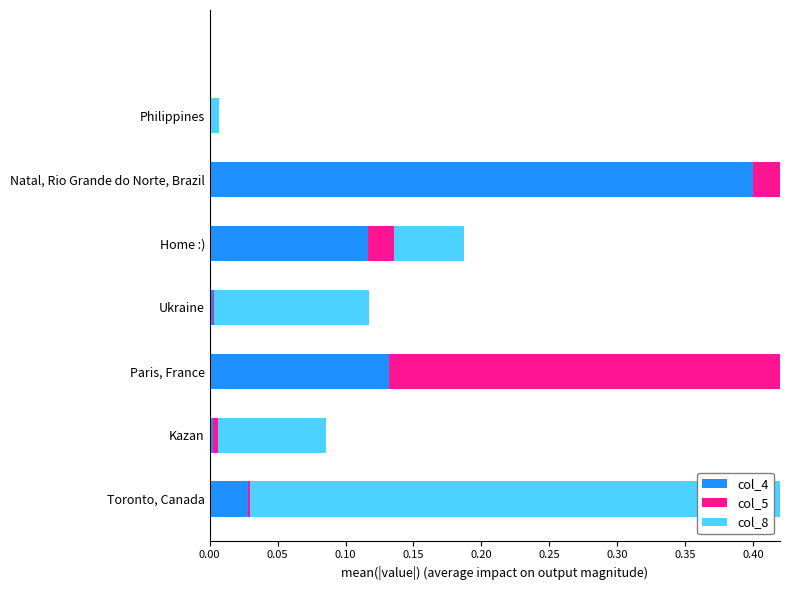

Reading left to right, transcribe all the data shown in this chart.

col_4: 0.0	0.0	0.1	0.0	0.1	0.4	0.0	0.0
col_5: 0.0	0.0	0.4	0.0	0.0	0.4	0.0	0.0
col_8: 0.4	0.1	0.3	0.1	0.1	0.0	0.0	0.0